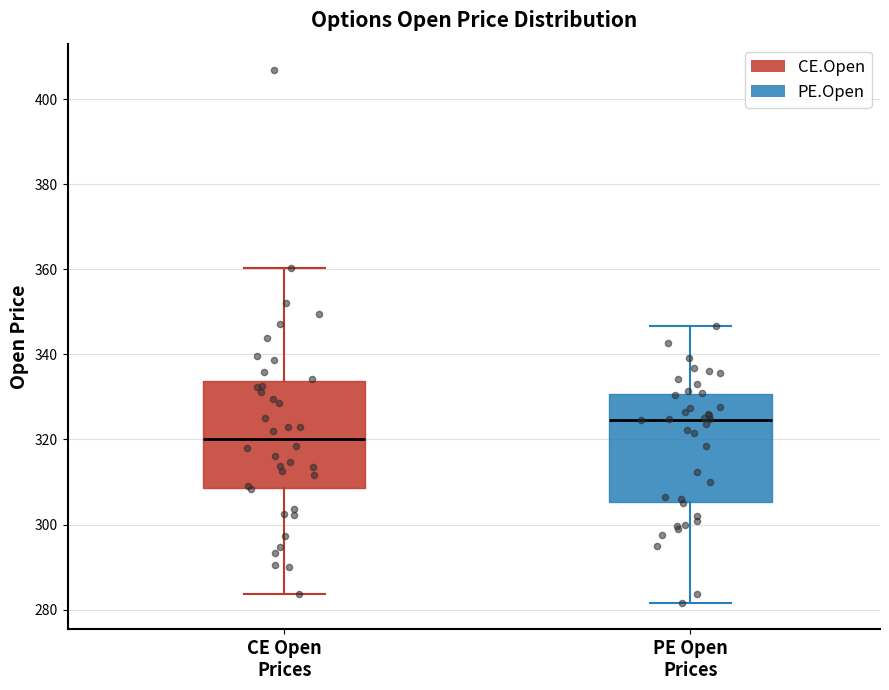

Which box's median line is the highest?

PE Open Prices